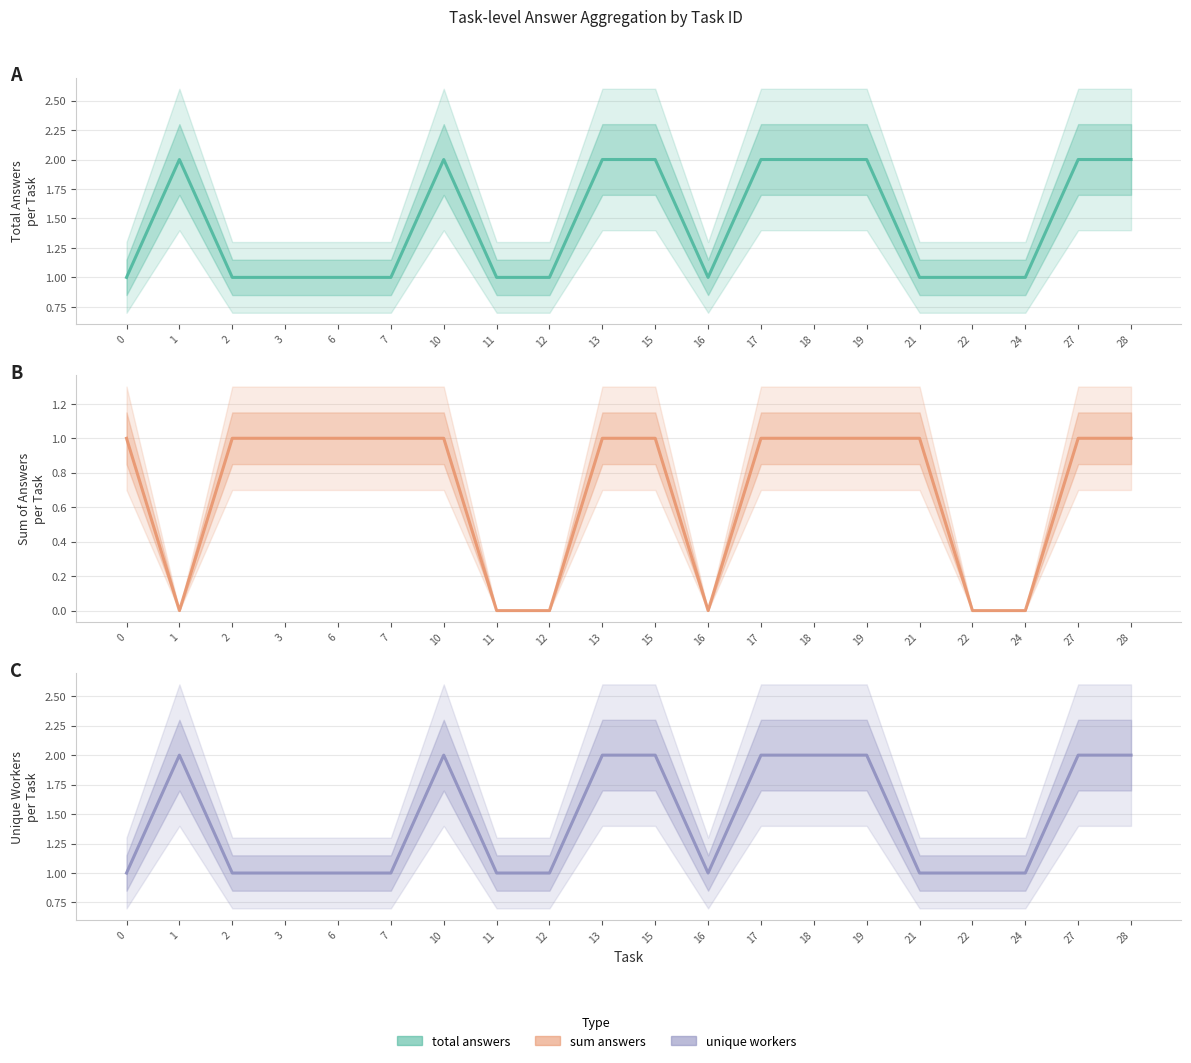

What is the difference between the Total Answers values at 1 and 0?

1